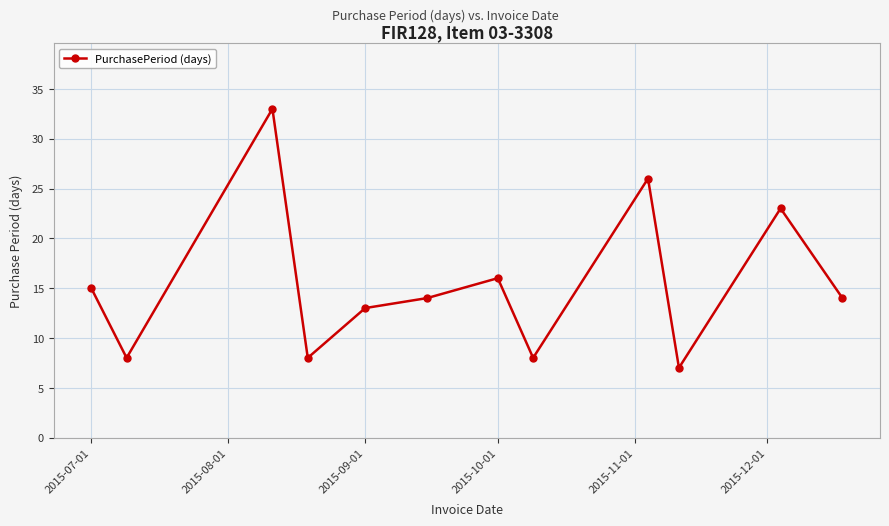

What is the difference between the maximum and minimum values?

26